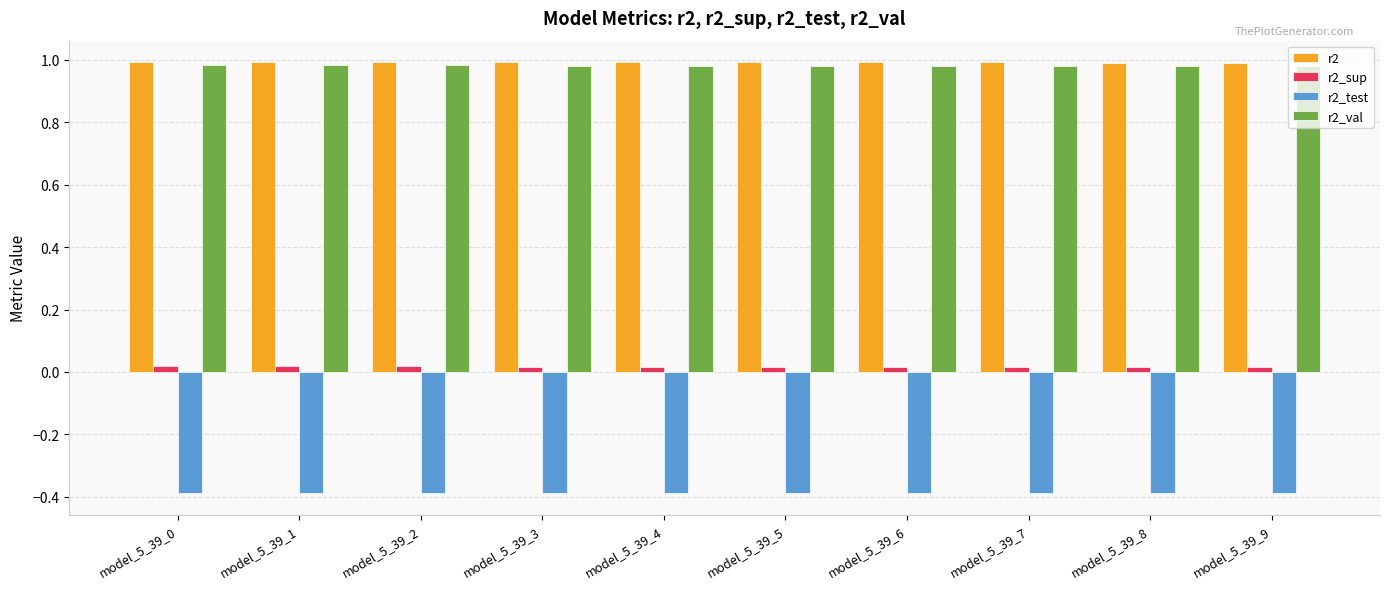

The value of r2 at model_5_39_4 is 0.3. True or false?

False